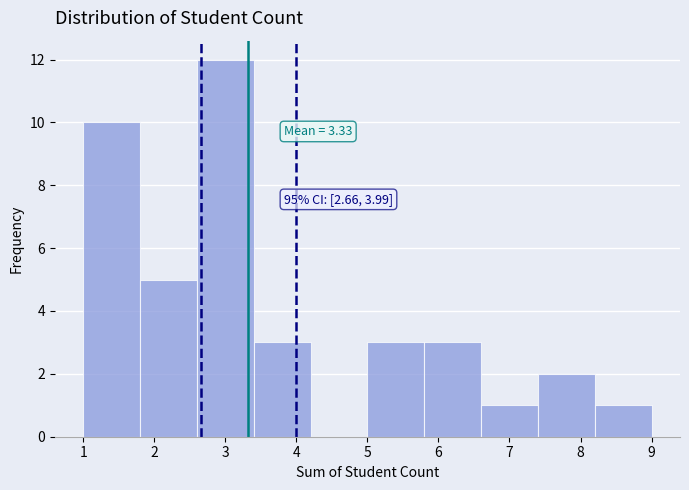

Which range on the x-axis has the tallest bar?

2.6 to 3.4